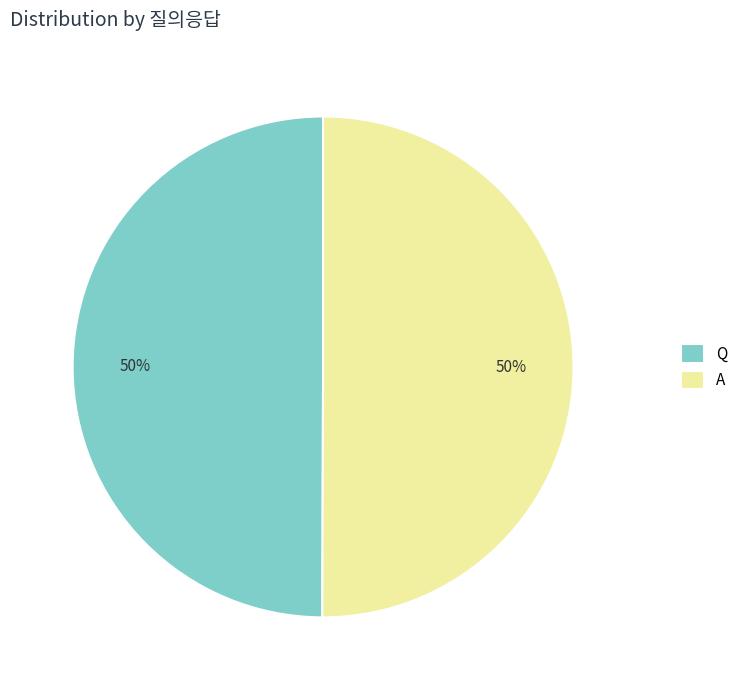

Is it true that Q is 50% of the pie?

True